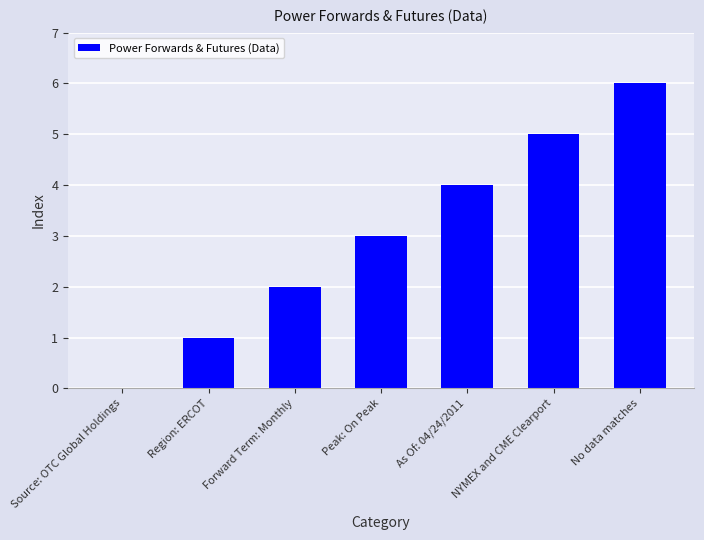

What is the change in value from Region: ERCOT to As Of: 04/24/2011?

+3